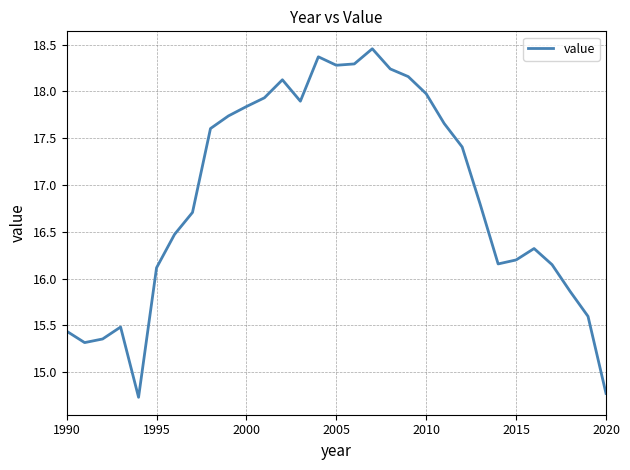

How many distinct data groups are displayed?

1